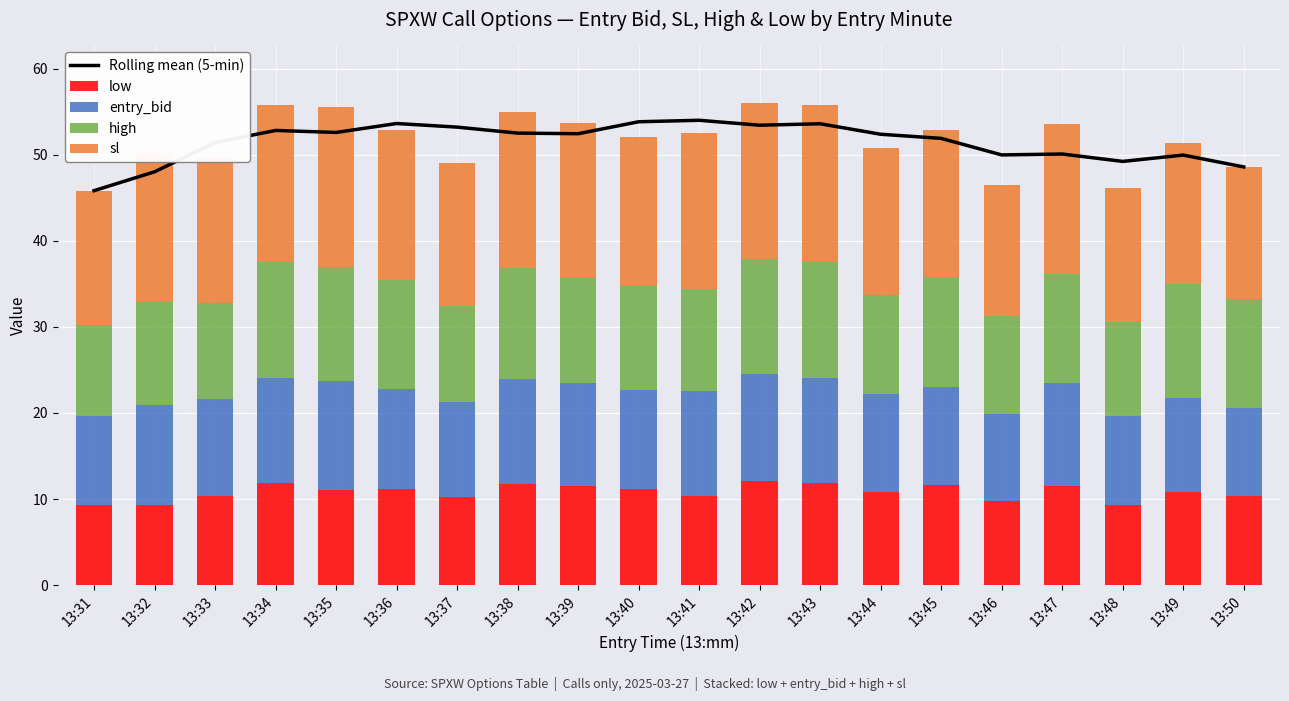

What value does the sl series have at 13:46?

15.1